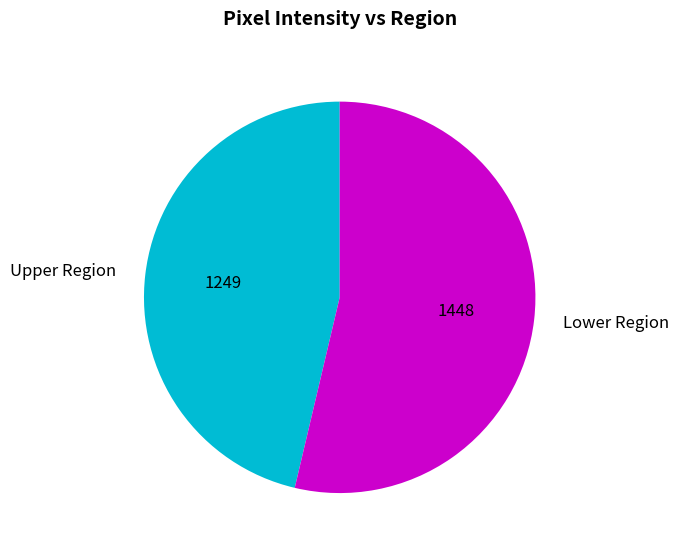

Does any single category account for the majority?

Yes